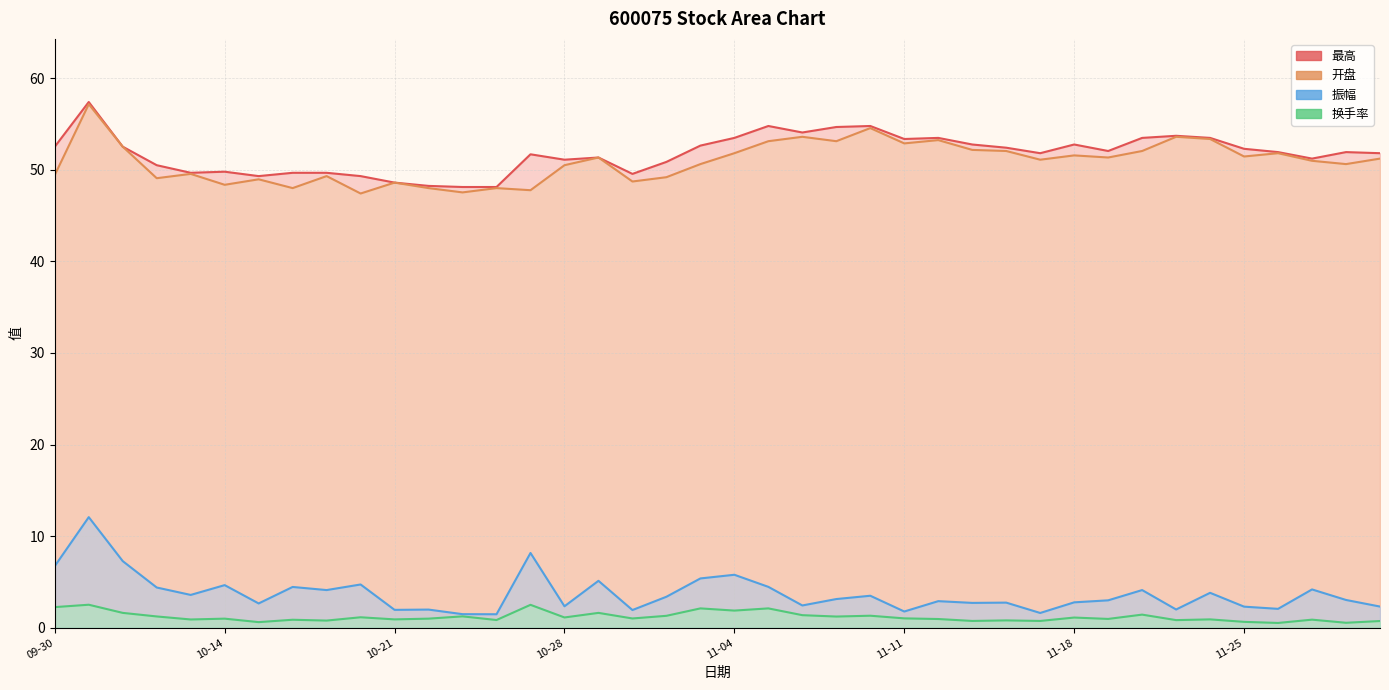

True or false: 振幅 and 最高 cross at least once.

False